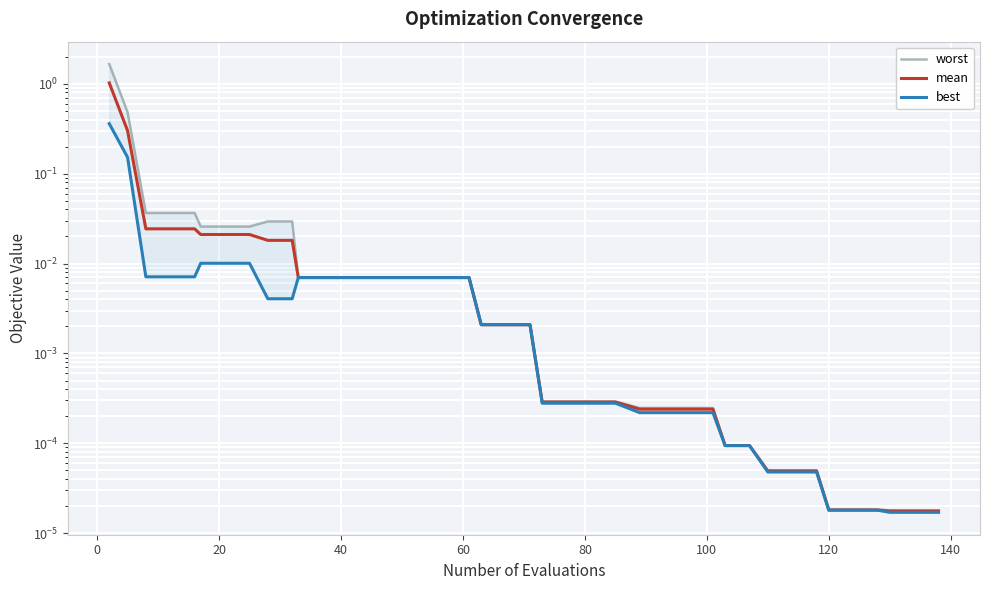

True or false: best and mean cross at least once.

False